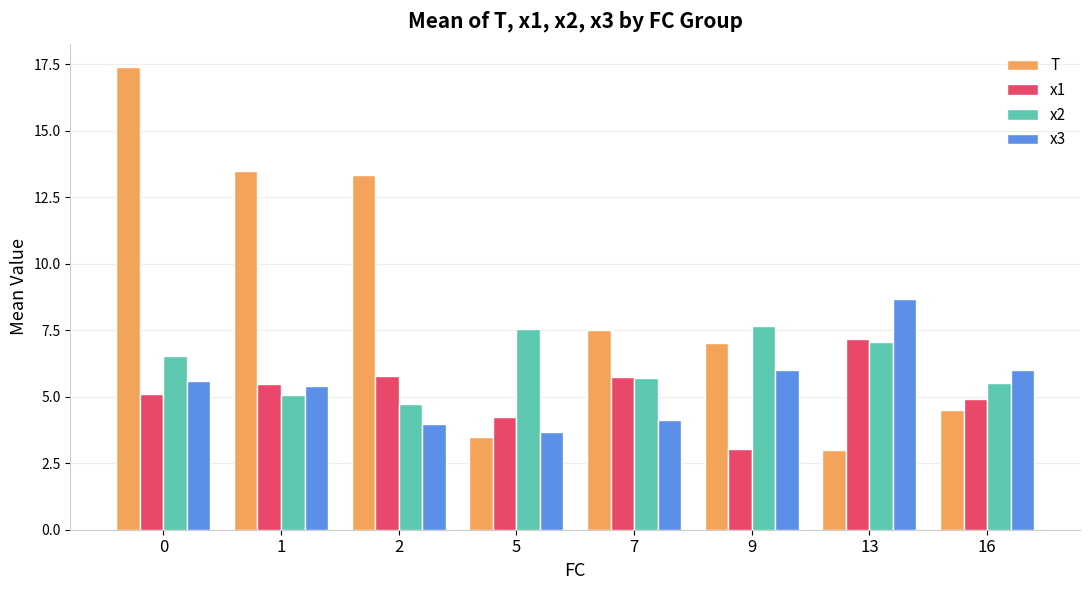

What is the value of the x2 bar at the 5th from the left?

5.7